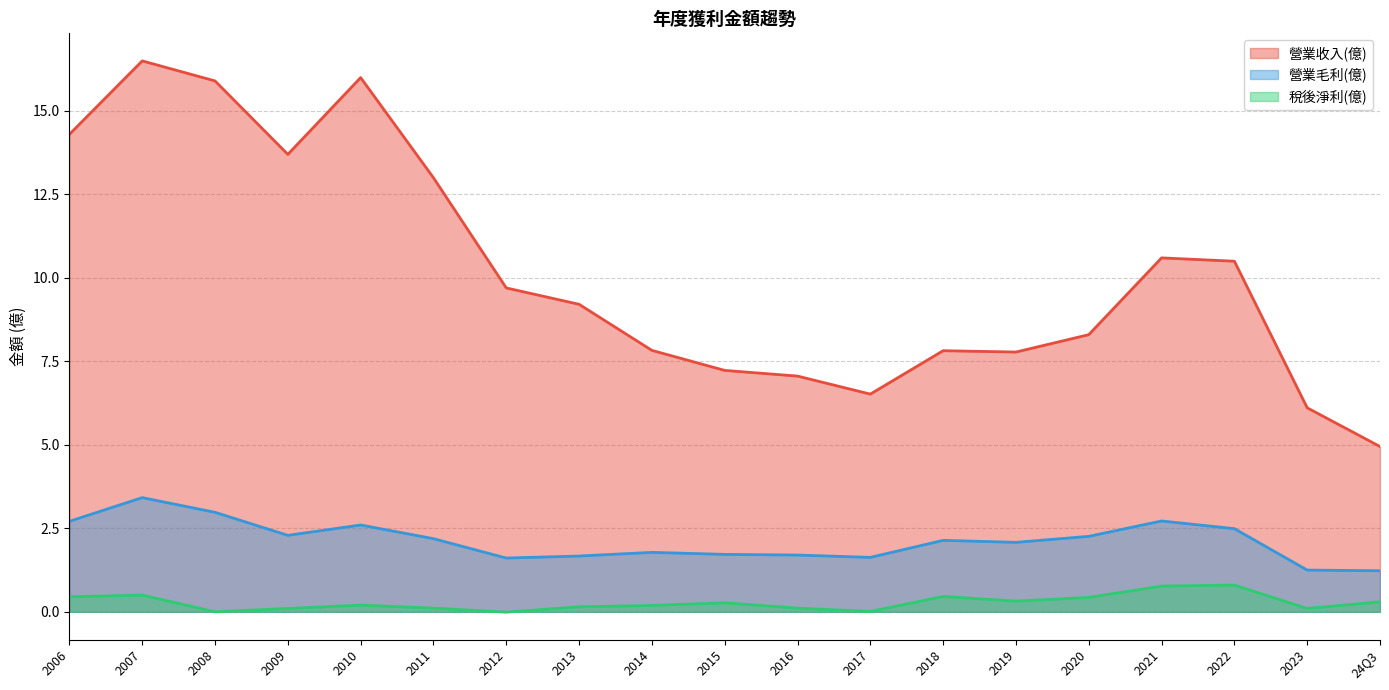

What are all the series names shown in the legend?

營業收入(億), 營業毛利(億), 稅後淨利(億)